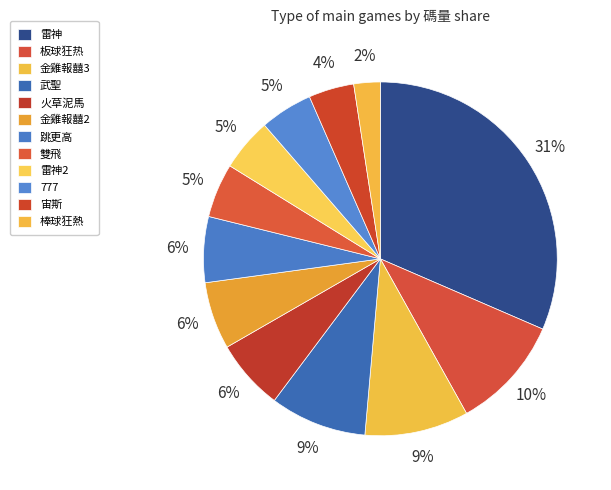

Does 金雞報囍3 represent more than half of the total?

No